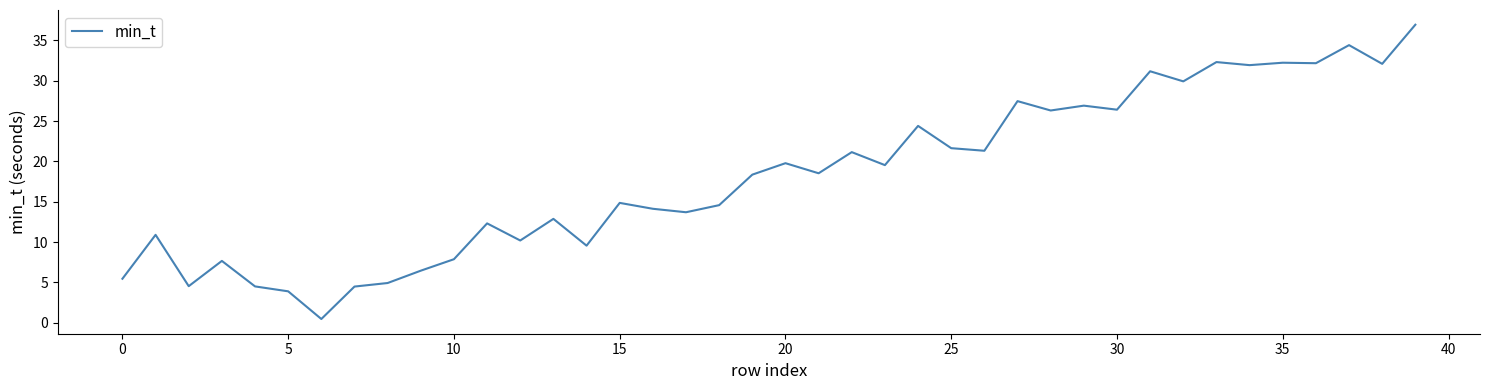

What is the maximum value shown in the chart?

36.9